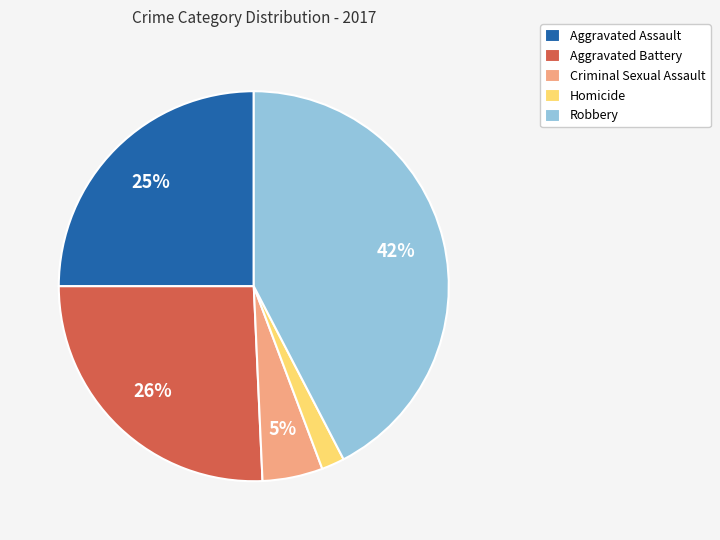

To the nearest percent, what is the combined percentage of Aggravated Battery and Criminal Sexual Assault?

31%